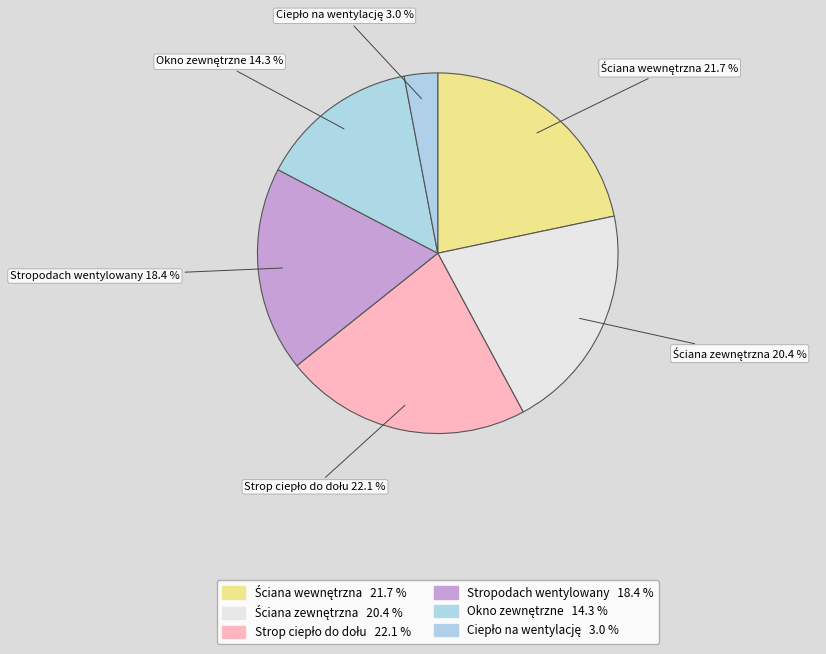

Is there a majority slice in this chart?

No